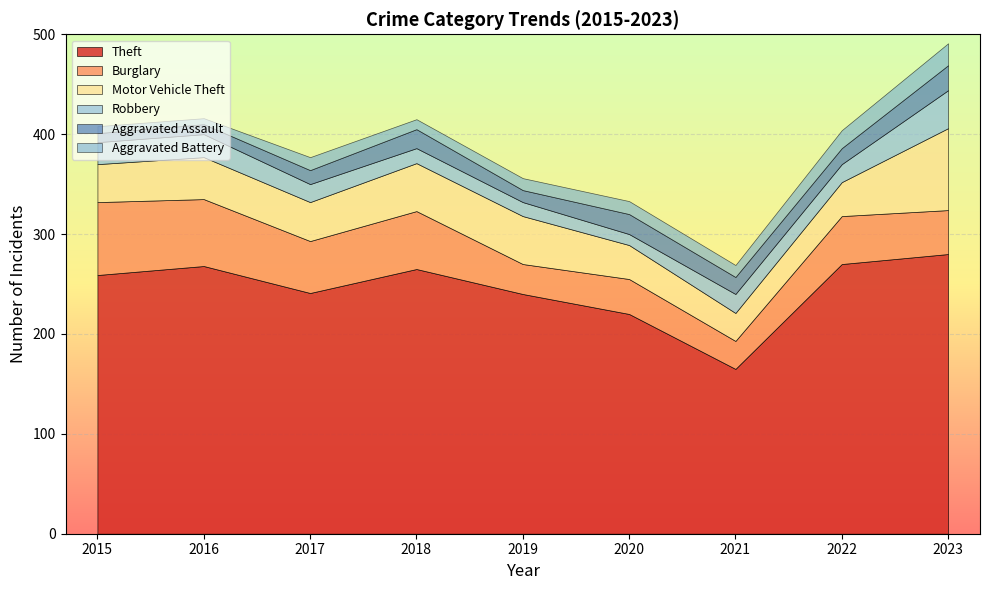

At which category is the sum across all series the highest?

2023